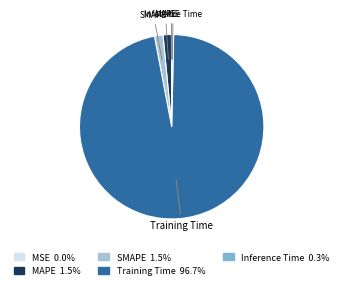

Which slice is the smallest?

MSE